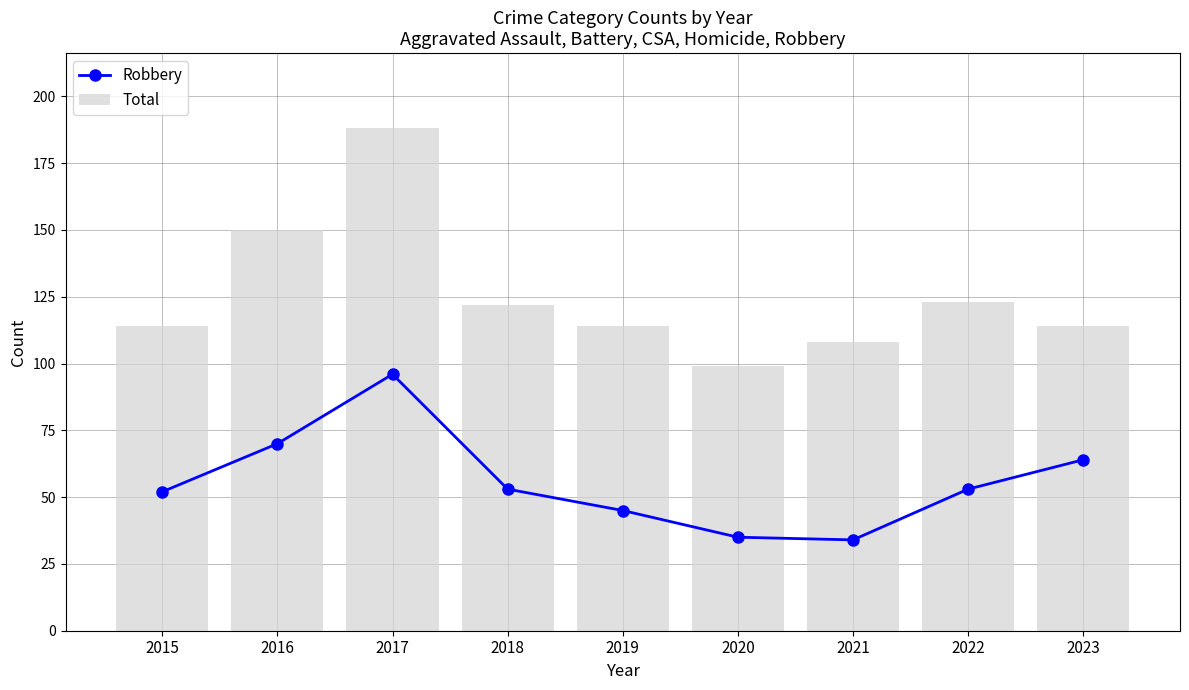

Reading right to left, list all the values displayed in this chart.

Robbery: 64	53	34	35	45	53	96	70	52
Total: 114	123	108	99	114	122	188	150	114